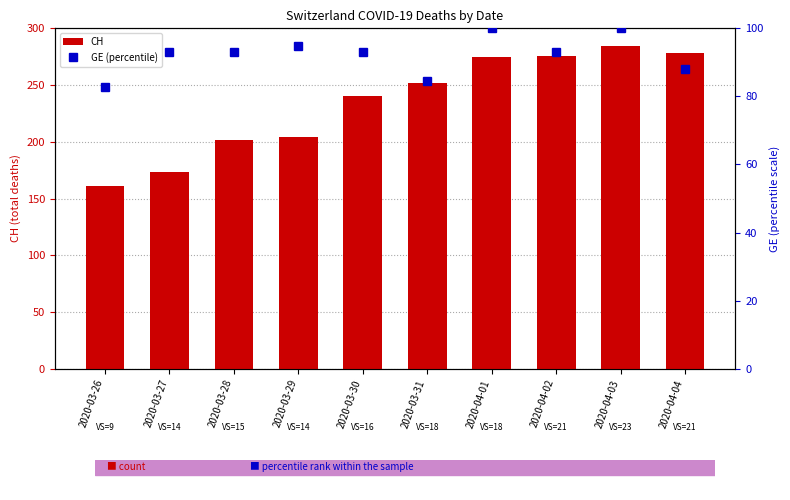

At which label is GE (percentile) closest to 91?

2020-03-27